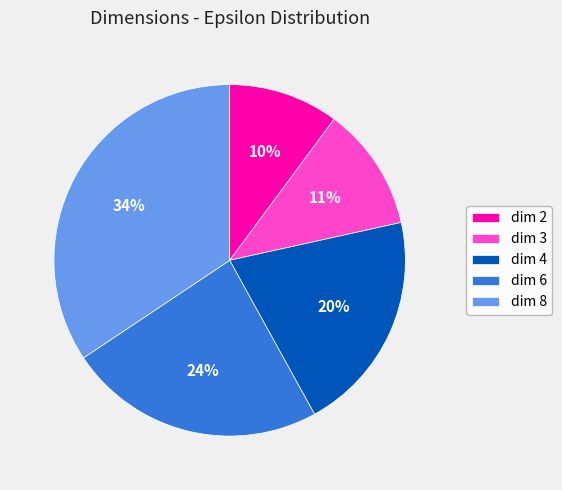

To the nearest percent, what portion does dim 2 represent?

10%